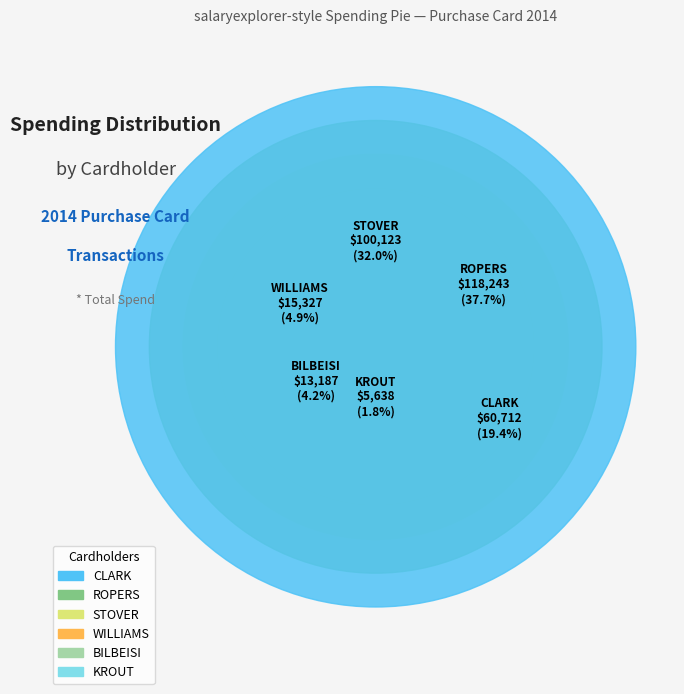

True or false: STOVER accounts for 40% of the total.

False